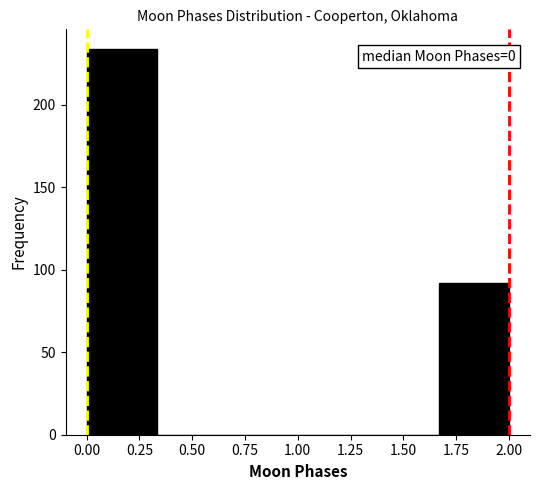

Which range on the x-axis has the tallest bar?

0.00 to 0.35